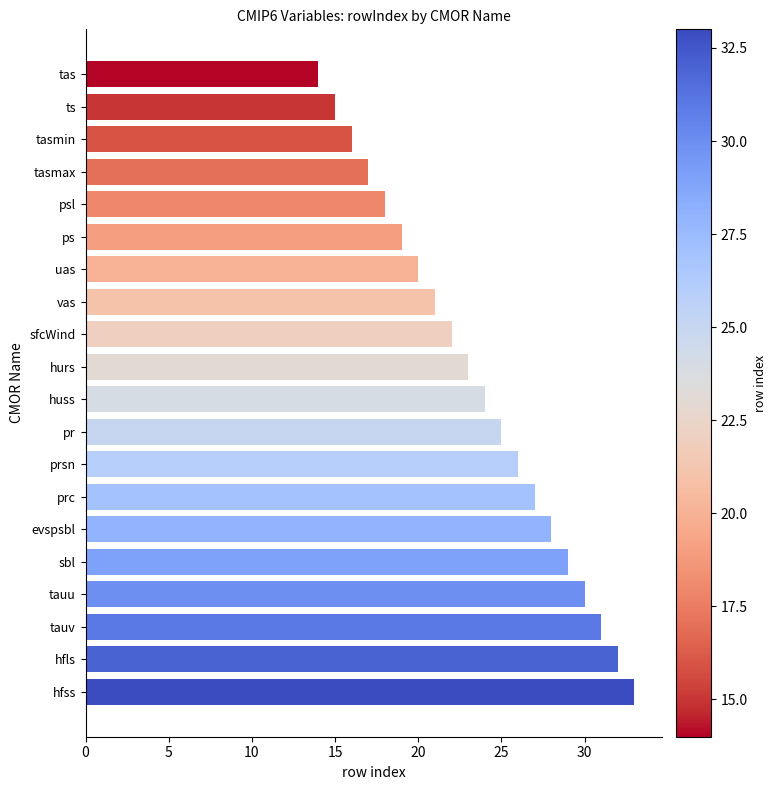

What is the sum of all values?

470